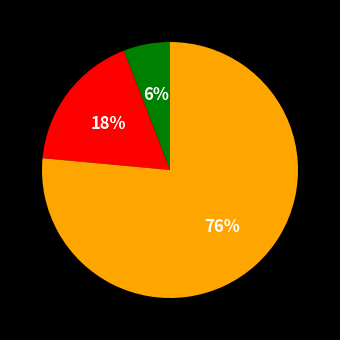

Is there a majority slice in this chart?

Yes